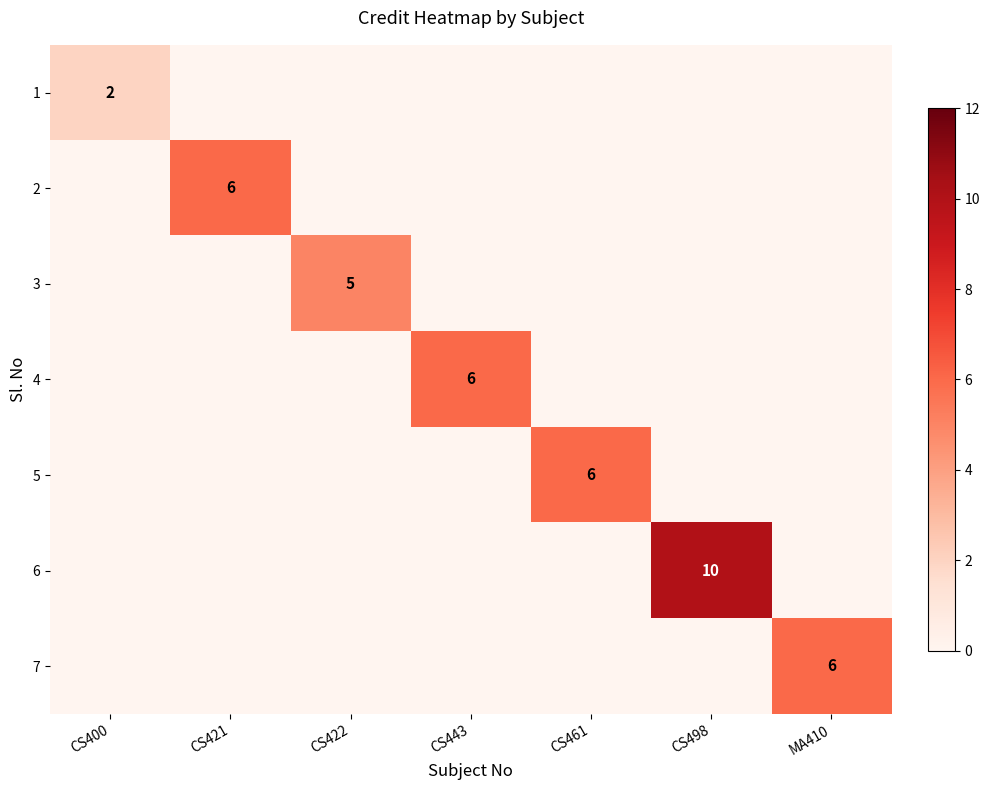

Is it true that 6 equals 10 at CS498?

True